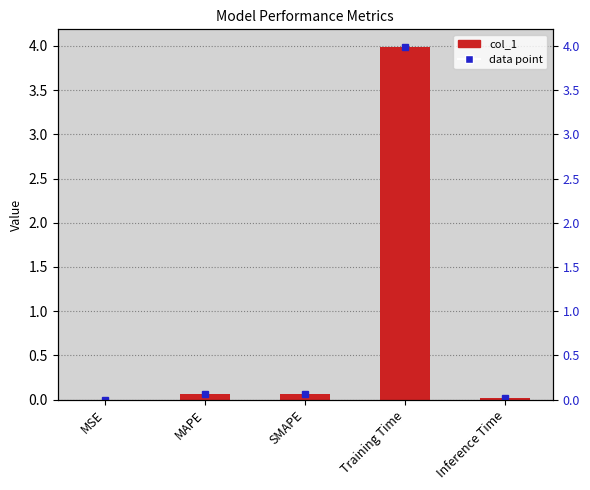

What is the label of the 1st bar from the right?

Inference Time